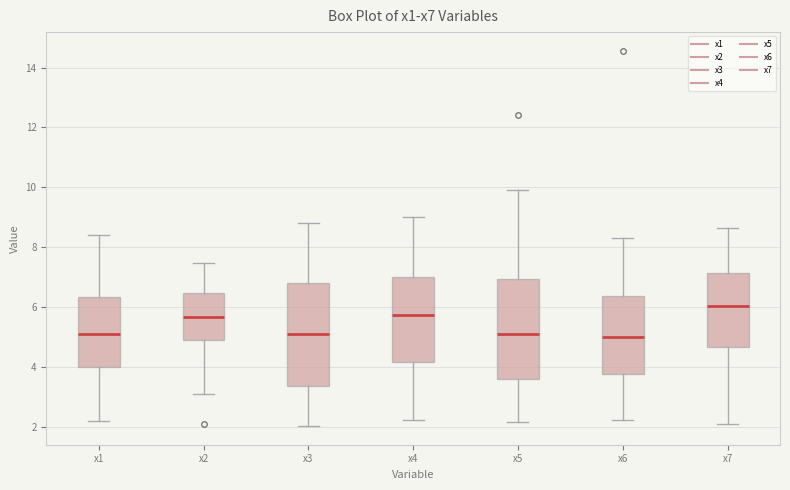

Where does the median line of the box for x1 sit on the y-axis? The values are not printed on the chart, so give them approximately, as read against the axis.

5.2